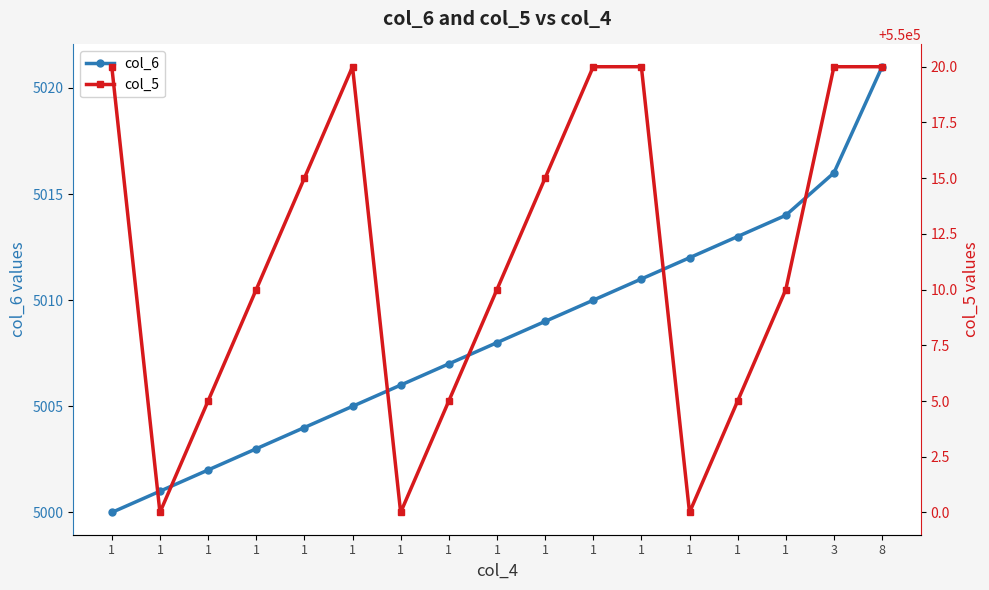

Does the chart display data point markers on the line(s)?

Yes